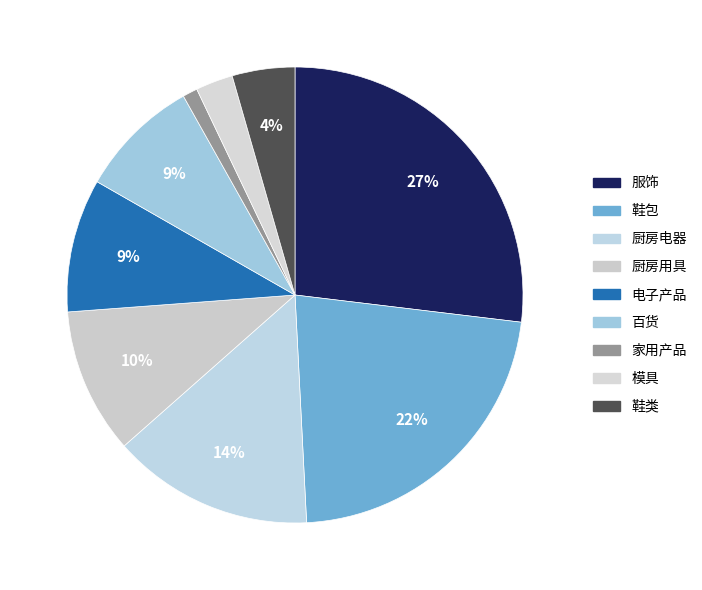

To the nearest percent, what is the difference between the 百货 and 服饰 slice percentages?

18%